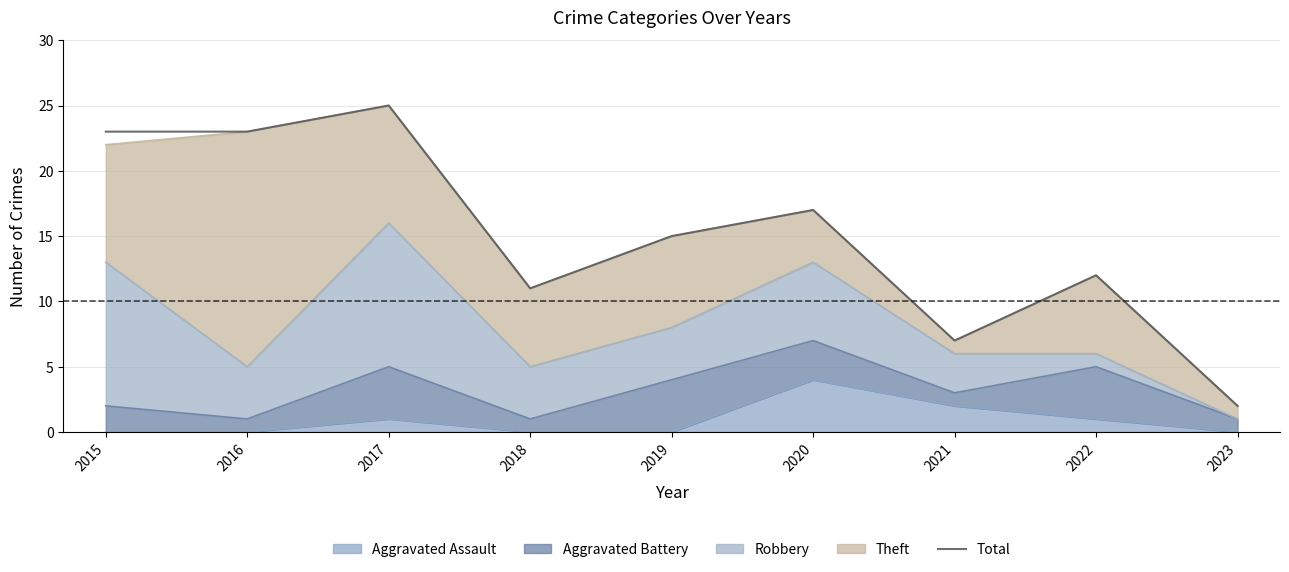

List the labels in order of value, largest first.

2017, 2015, 2016, 2020, 2019, 2022, 2018, 2021, 2023